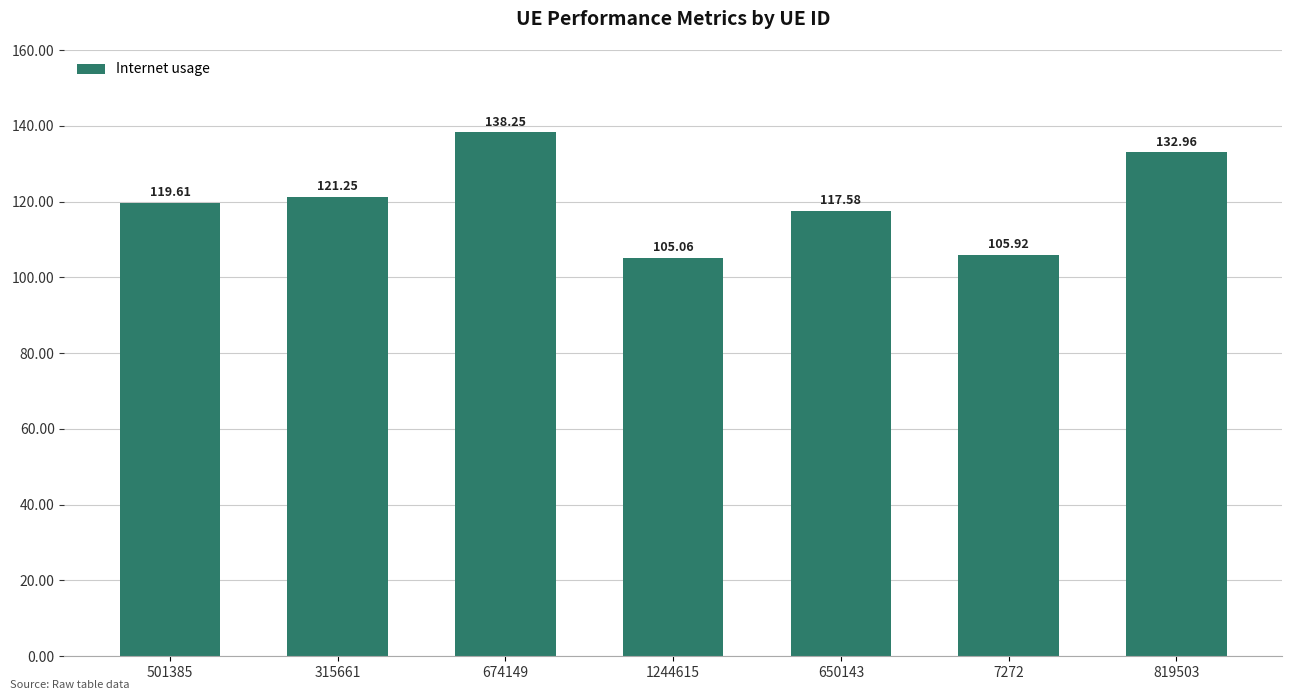

The value at 674149 is 138.2. True or false?

True